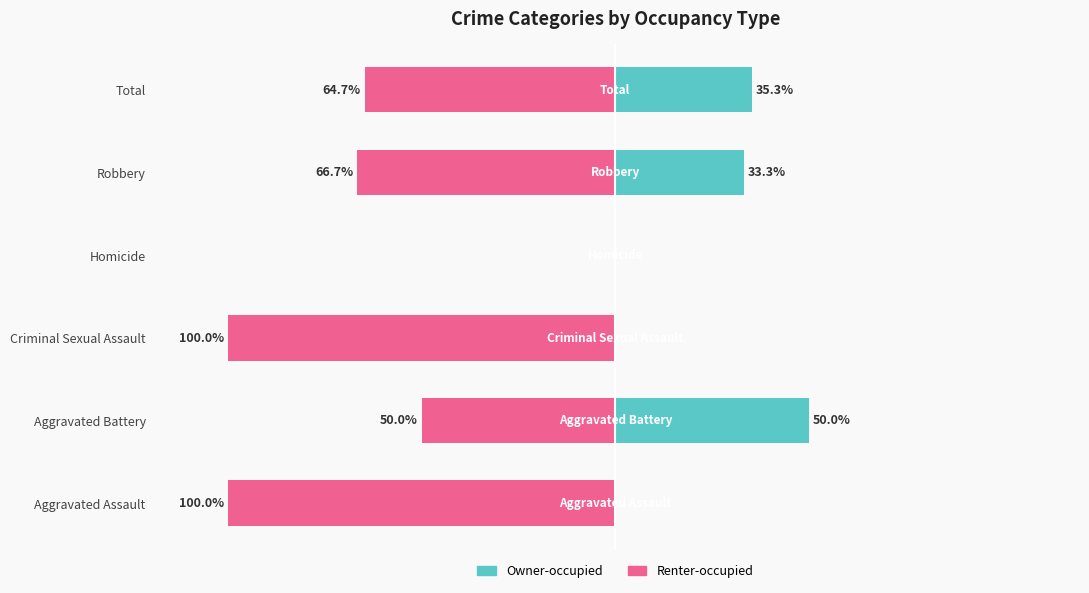

How many bars are there in total?

12